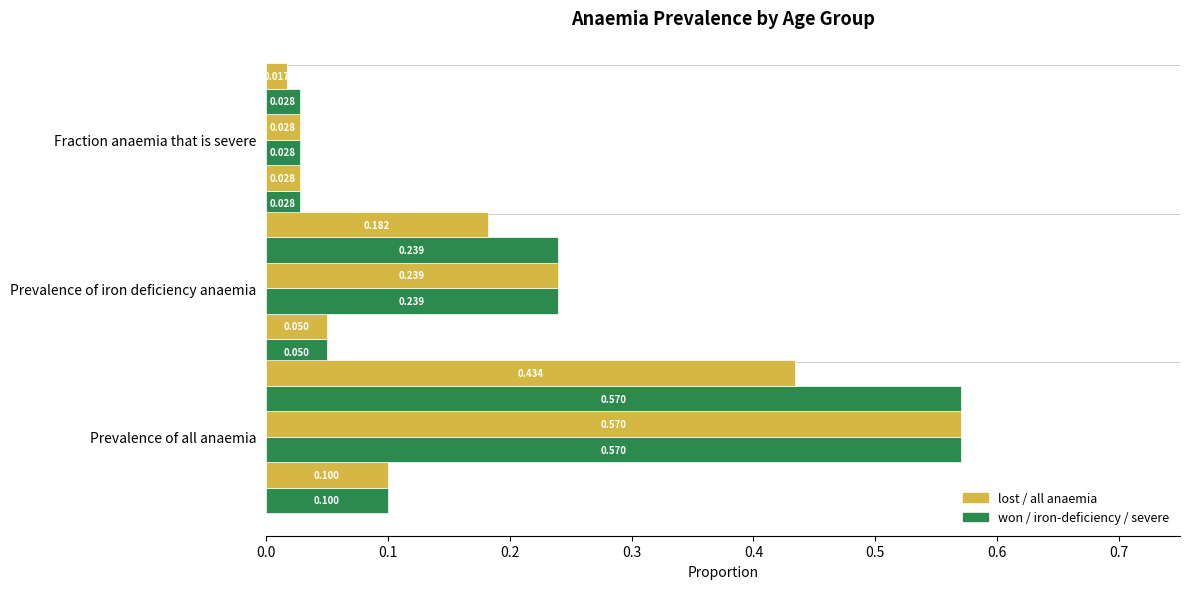

How many categories are shown in the chart?

3